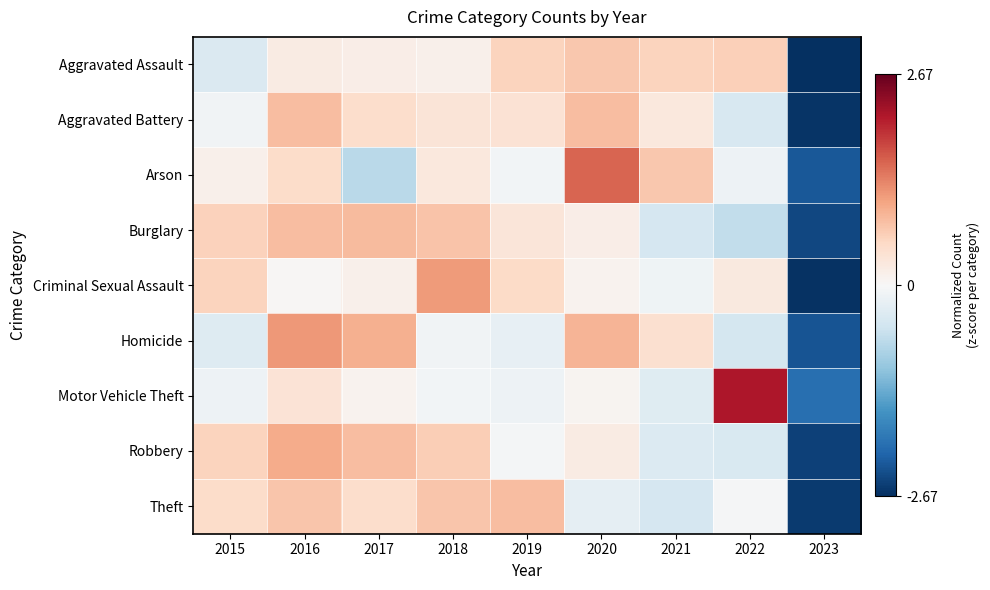

Rank the series by their maximum value, from highest to lowest.

Motor Vehicle Theft, Arson, Homicide, Criminal Sexual Assault, Robbery, Burglary, Aggravated Battery, Theft, Aggravated Assault